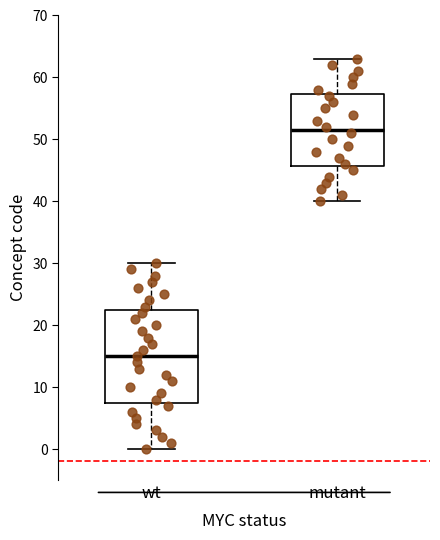

Reading left to right, transcribe this box plot: for each box, give where its median line is, the range the box spans, and where its two whiskers end, as read against the y-axis. The values are not printed on the chart, so give them approximately, as read against the axis.

wt: median 15, box 8 to 23, whiskers 0 to 30
mutant: median 52, box 46 to 57, whiskers 40 to 63